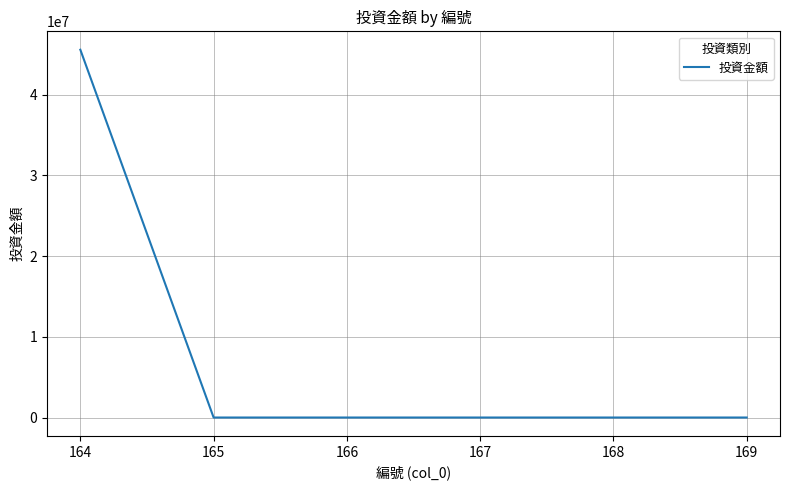

Reading left to right, list all the values displayed in this chart.

45579600	100	100	100	100	100